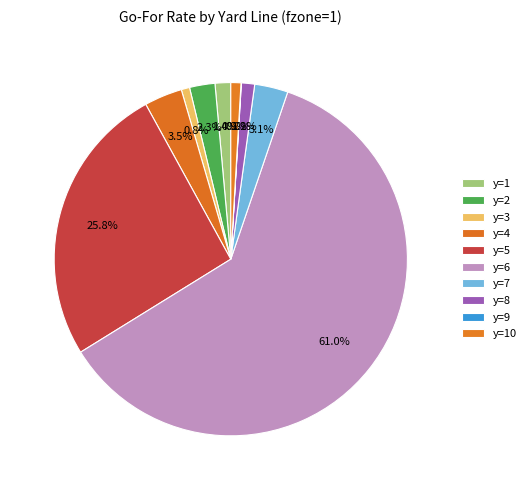

Which slice is the smallest?

y=9